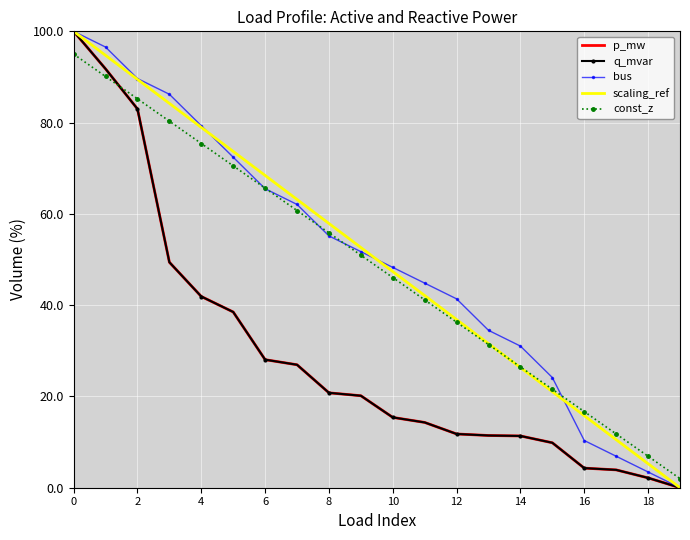

What is the sum of all bus values?

1003.4